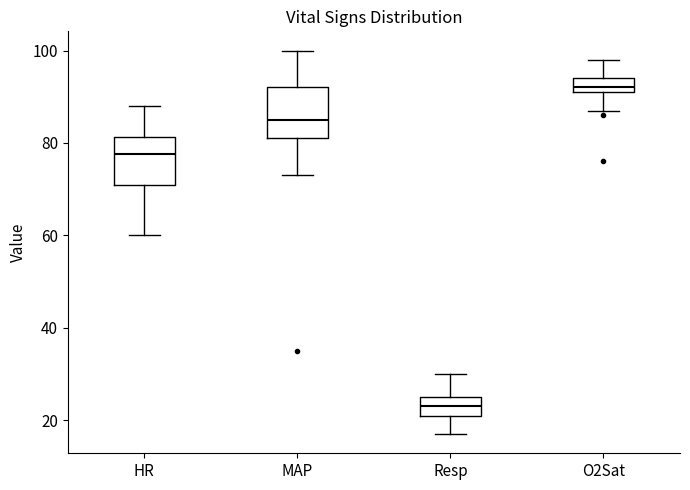

Which box has the lowest median line?

Resp